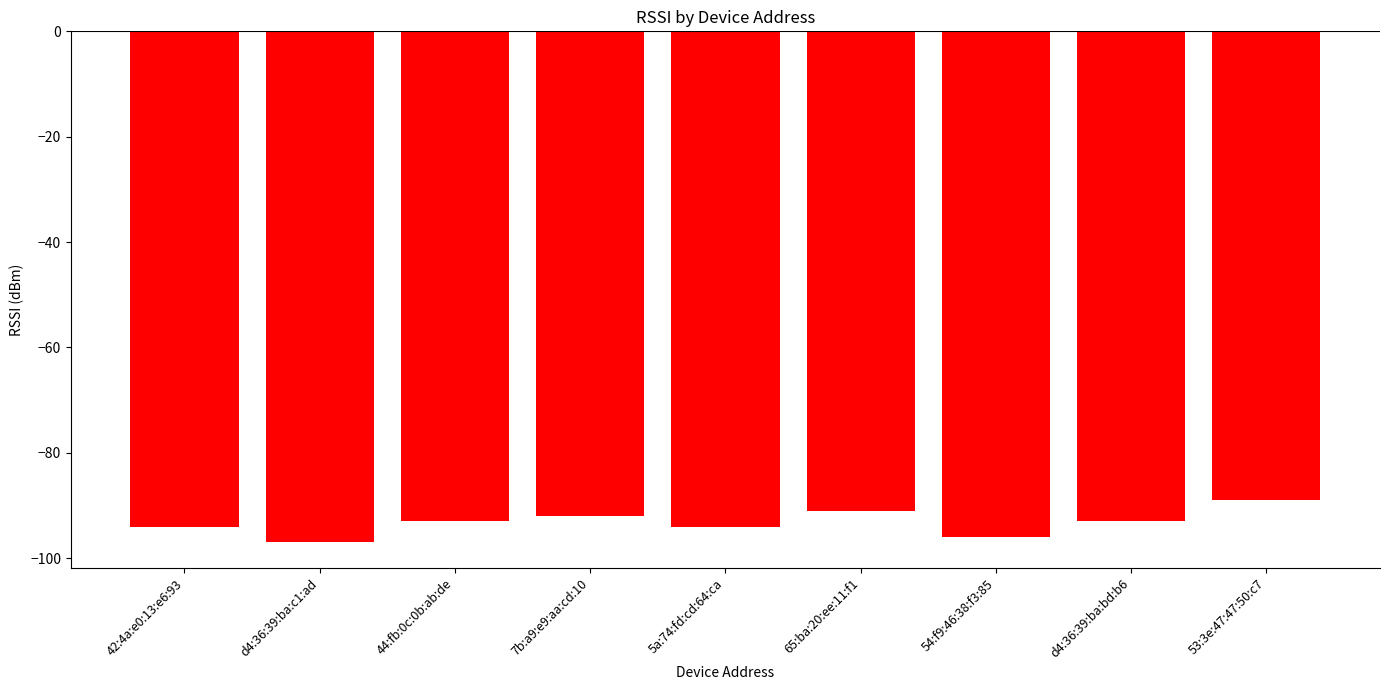

The value at 54:f9:46:38:f3:85 is -65. True or false?

False